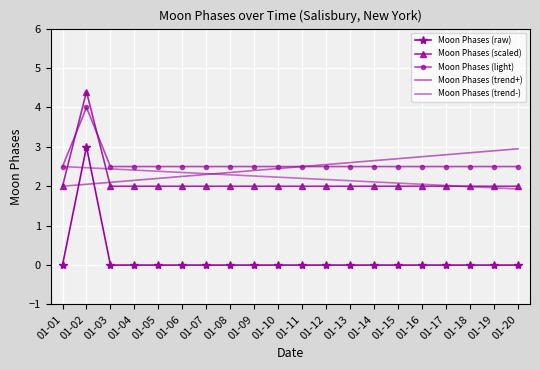

What is the maximum value for Moon Phases (scaled)?

4.4